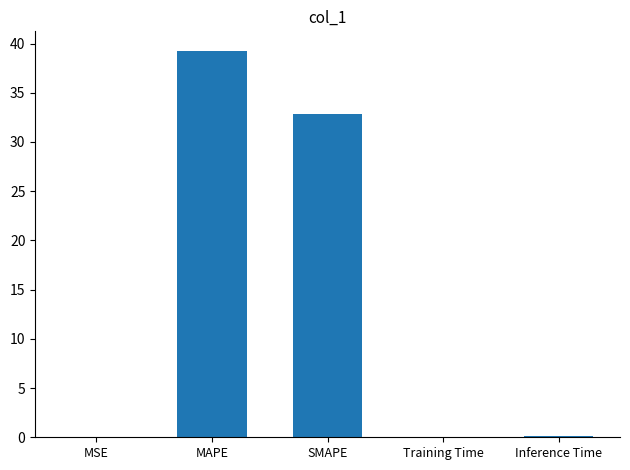

Where is the data nearest to the value 19?

SMAPE